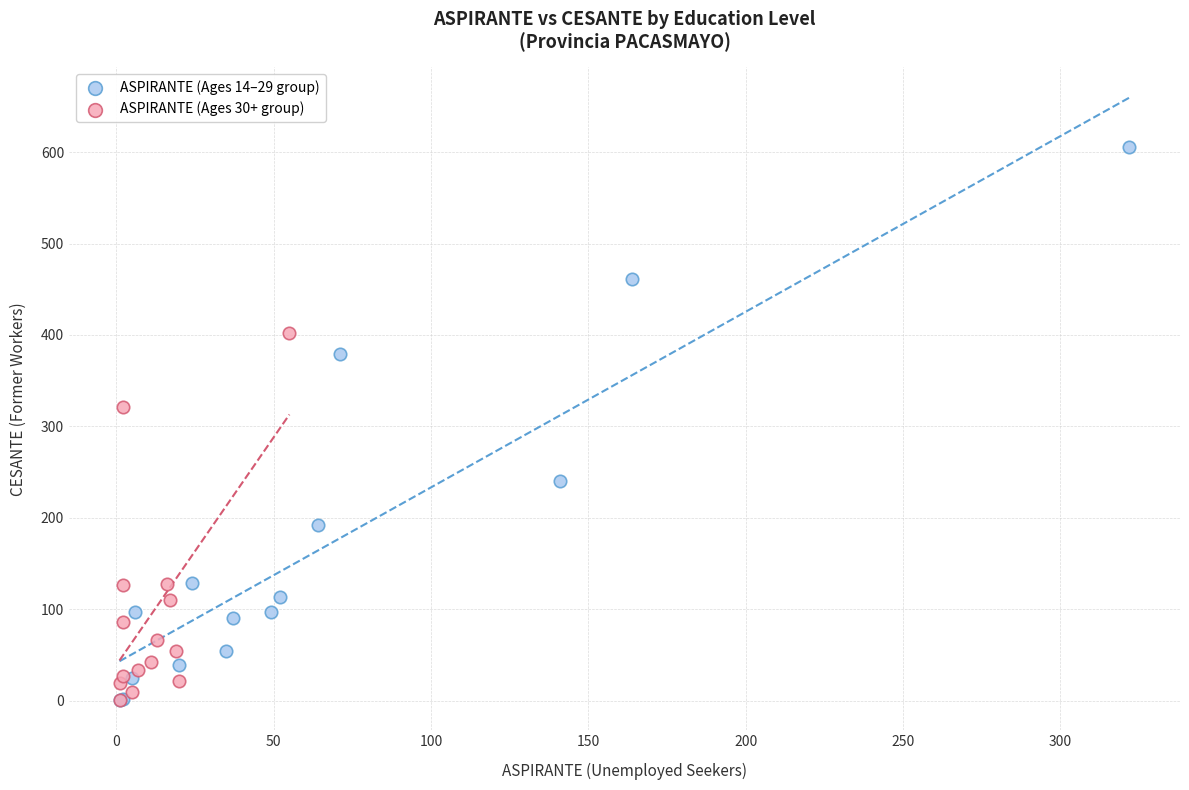

Which series contains the highest Y value?

ASPIRANTE (Ages 14–29 group)